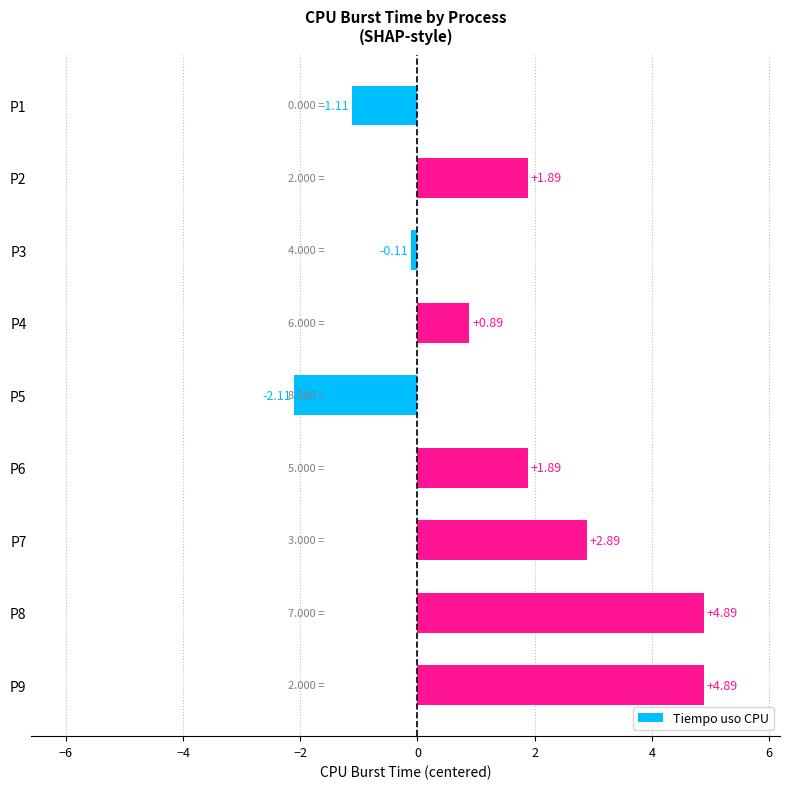

What is the sum of all values?

14.0